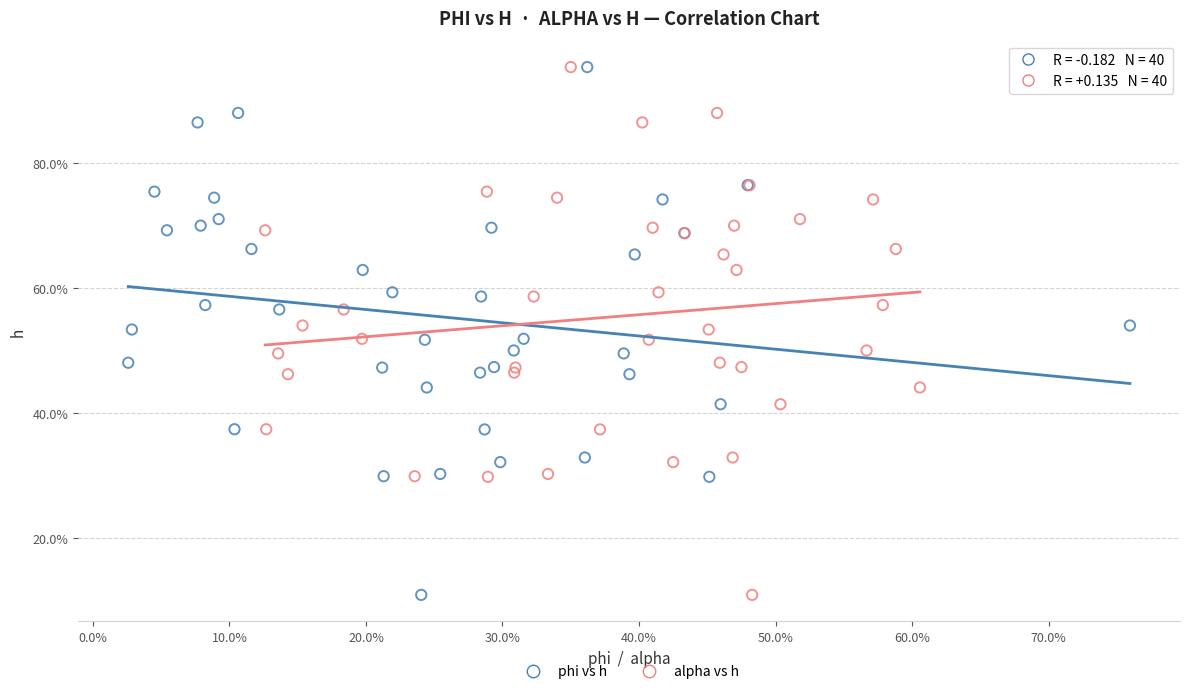

What are all the series names shown in the legend?

phi vs h, alpha vs h